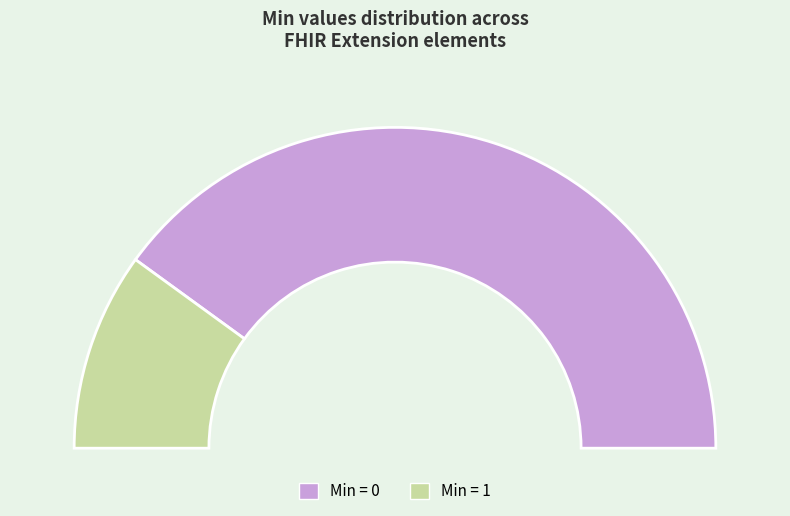

The Extension.value[x] slice represents 1% of the pie. True or false?

False